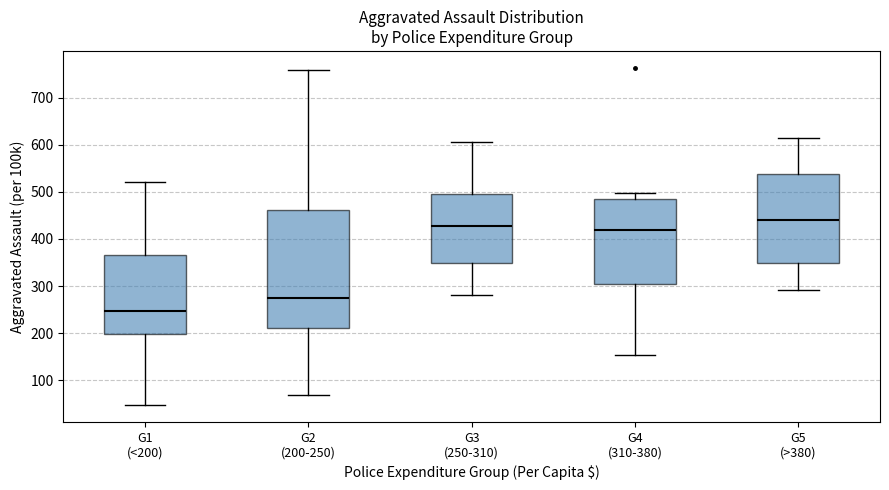

Comparing the boxes themselves (not the whiskers), which one is the tallest?

G2 (200-250)